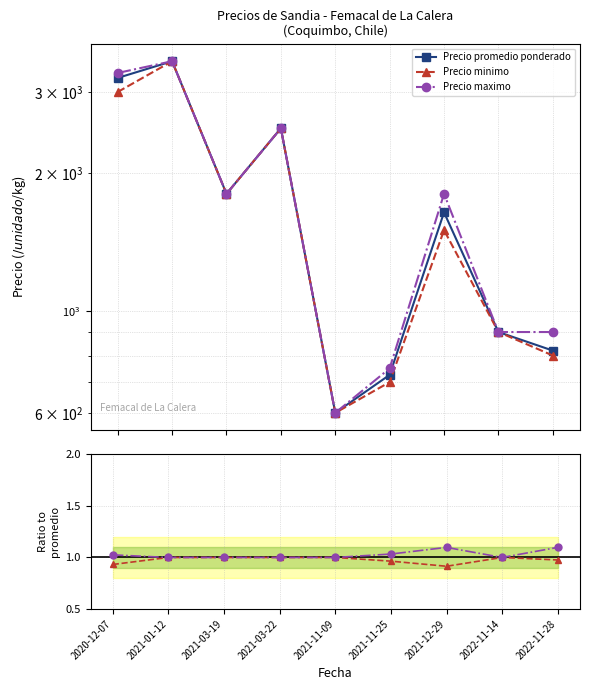

What is the lowest value of the Precio promedio ponderado series?

600.0